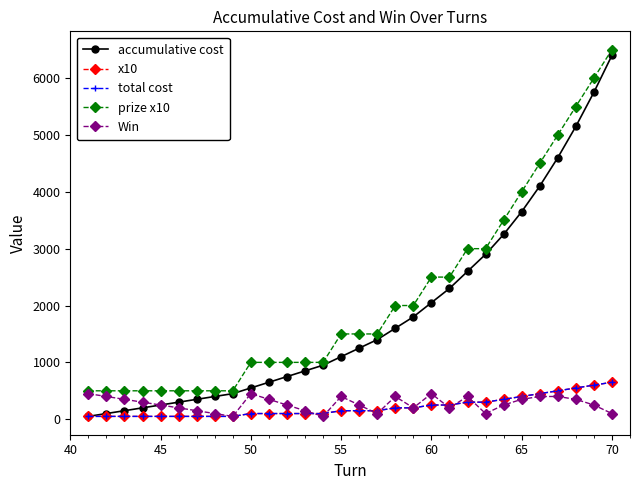

Which series has the largest total across all categories?

prize x10